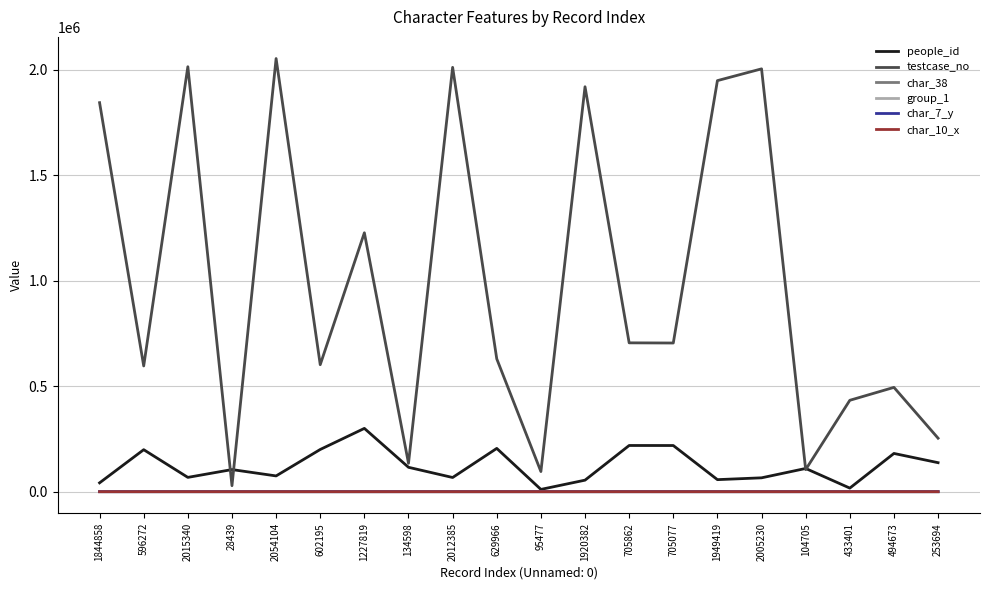

What is the greatest value displayed?

2054105